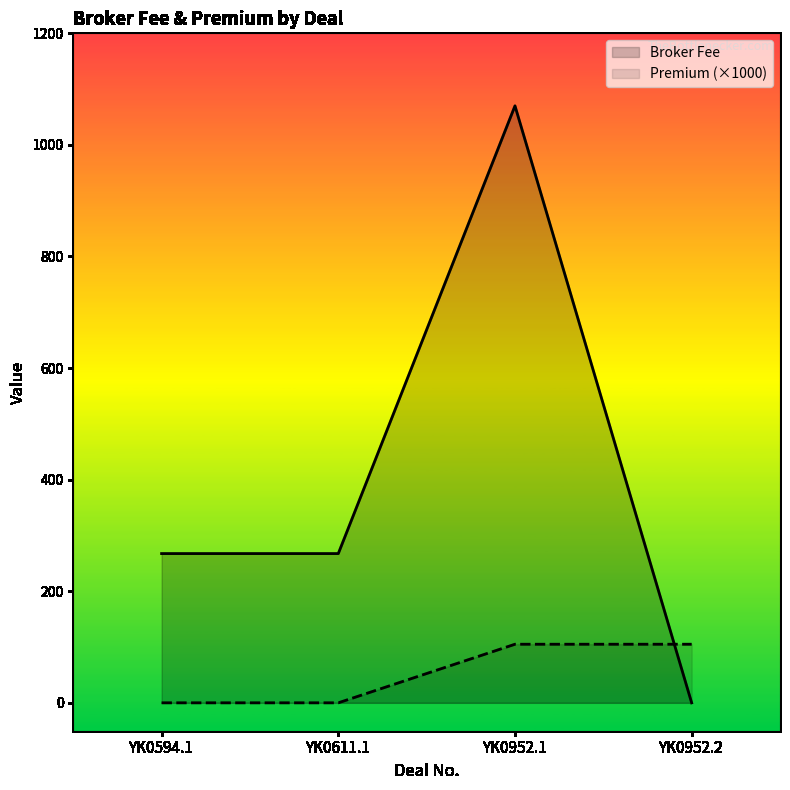

At which category is the sum across all series the highest?

YK0952.1